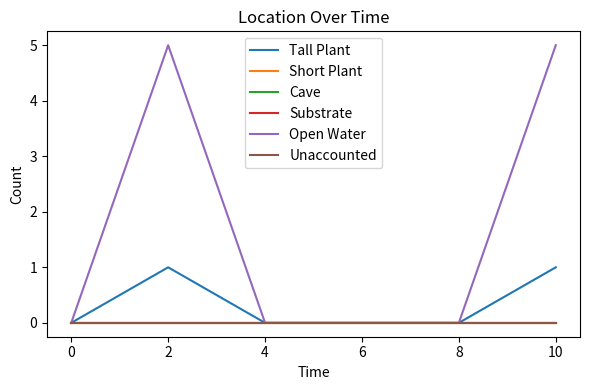

What is the average value of the Open Water series?

2